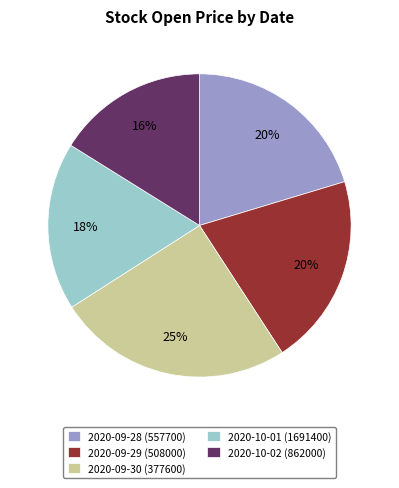

Which slice is the largest?

2020-09-30 (377600)